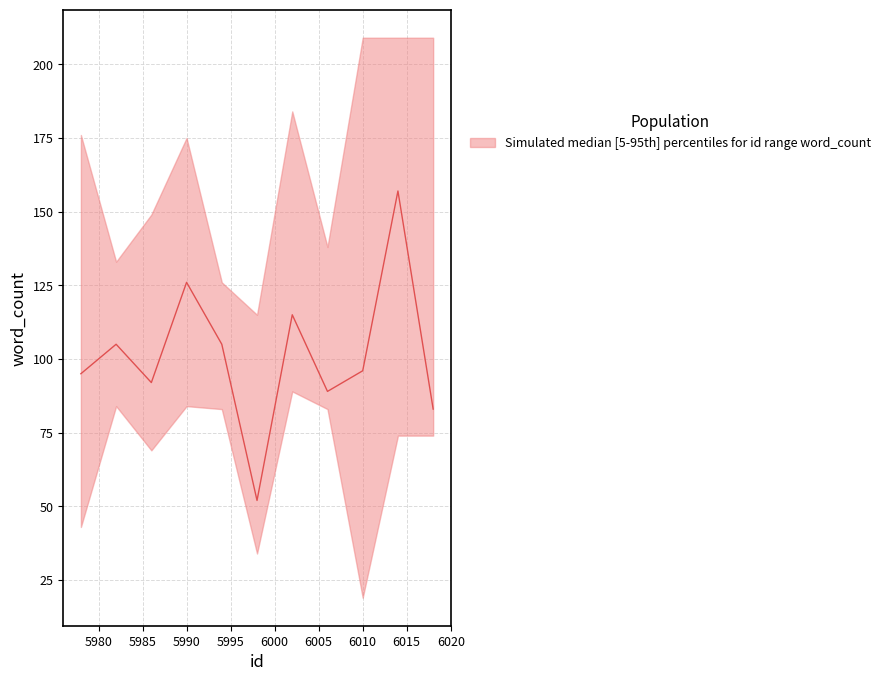

Is the value of word_count_upper at 5986 greater than the value of word_count_lower at 5990?

Yes